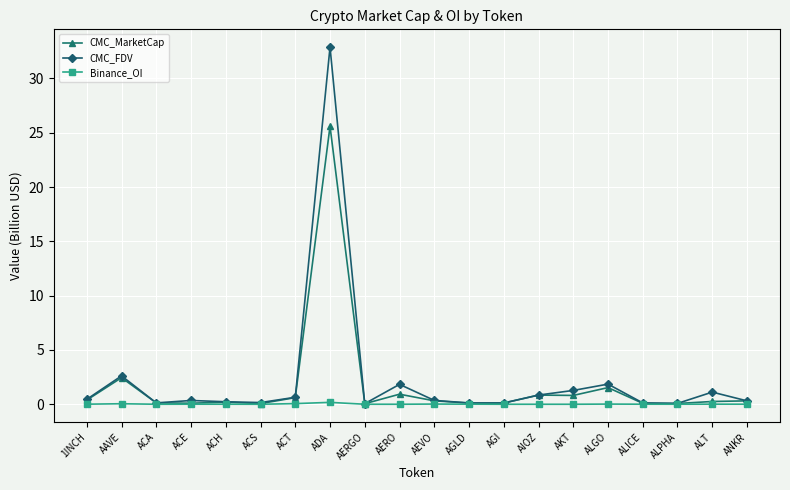

In CMC_MarketCap, how many points are higher than both neighbors (excluding endpoints)?

6